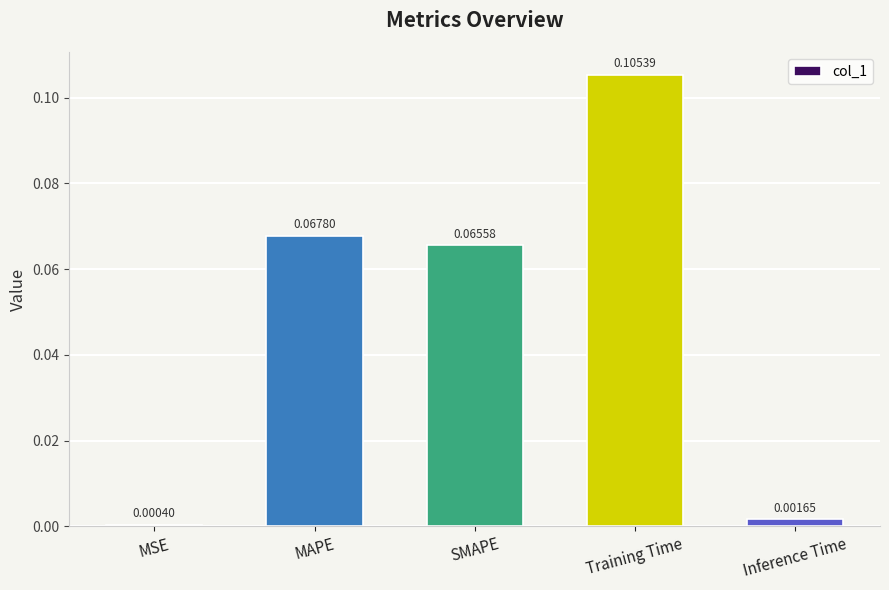

List the labels in order of value, smallest first.

MSE, Inference Time, SMAPE, MAPE, Training Time